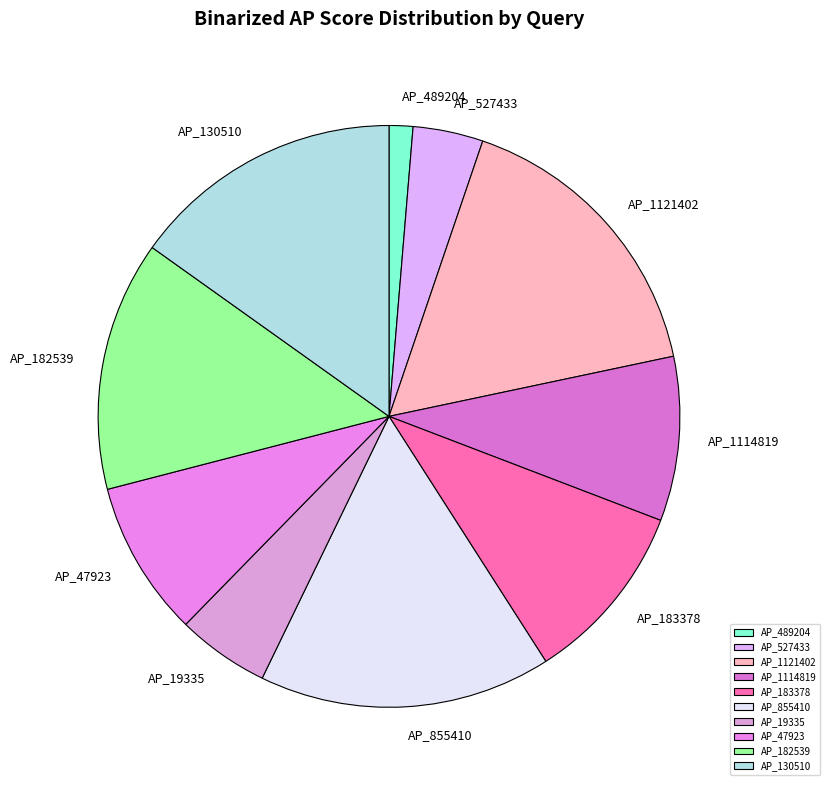

What is the smallest slice in the pie chart?

AP_489204